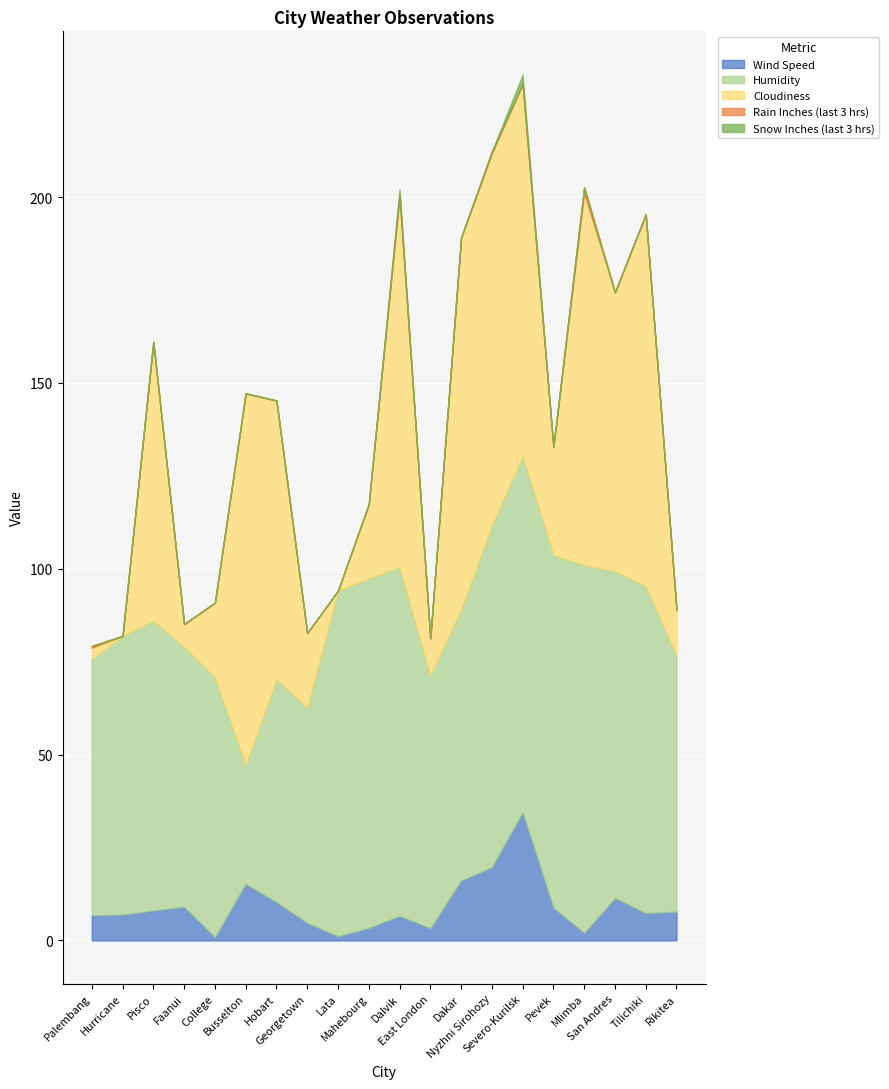

At Dalvik, list the series in order from smallest to largest.

Rain Inches (last 3 hrs), Snow Inches (last 3 hrs), Wind Speed, Humidity, Cloudiness